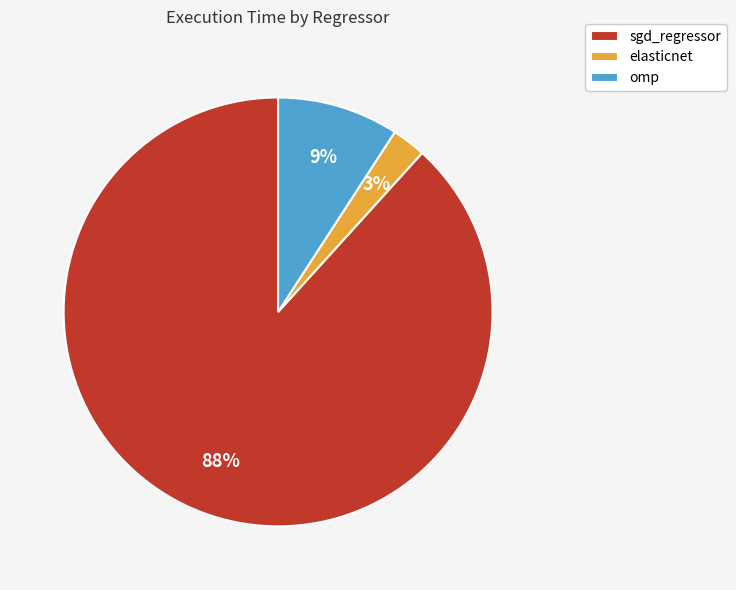

Between omp and sgd_regressor, which is larger?

sgd_regressor